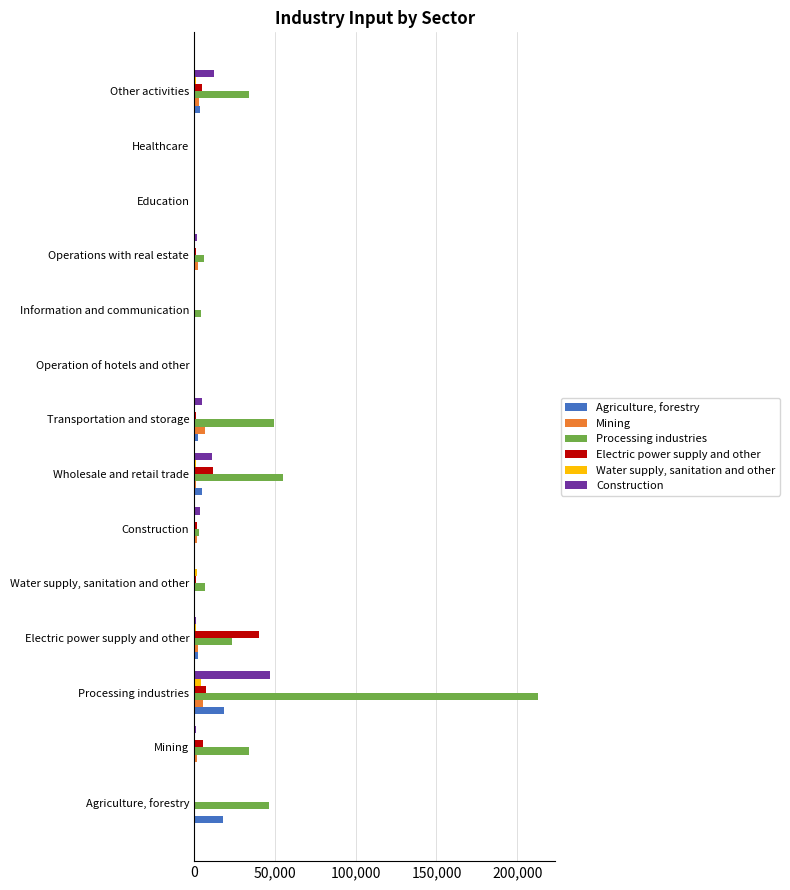

What is the maximum value shown in the chart?

212840.0